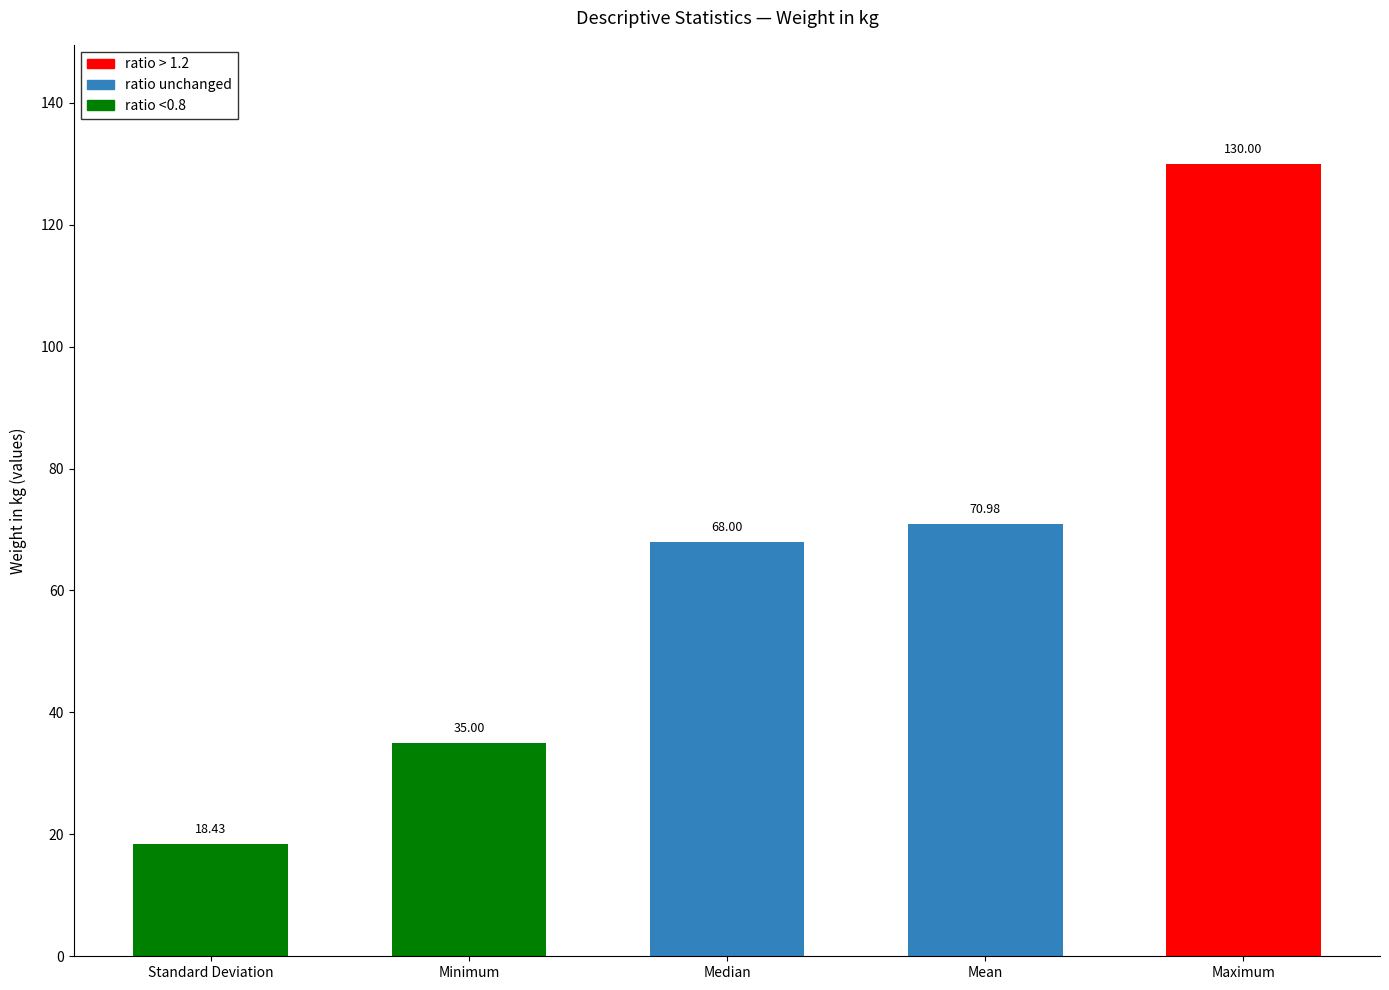

Count the number of data series in this chart.

1